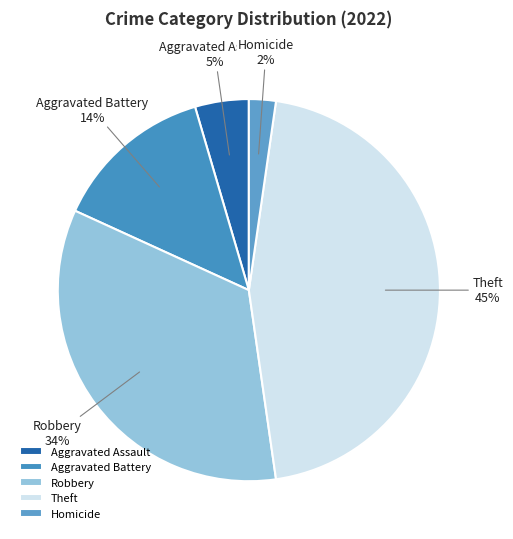

Do Aggravated Battery and Robbery together represent more than half of the pie?

No